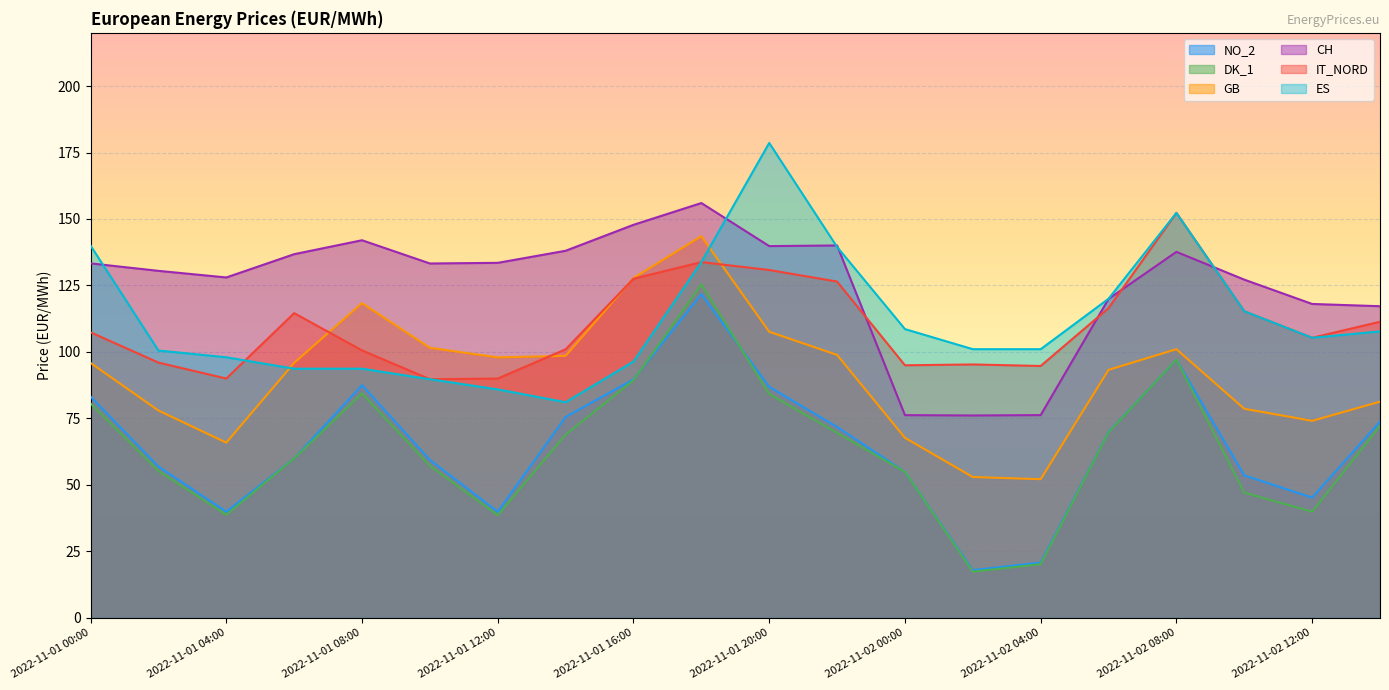

Which series has the largest range (max minus min)?

DK_1